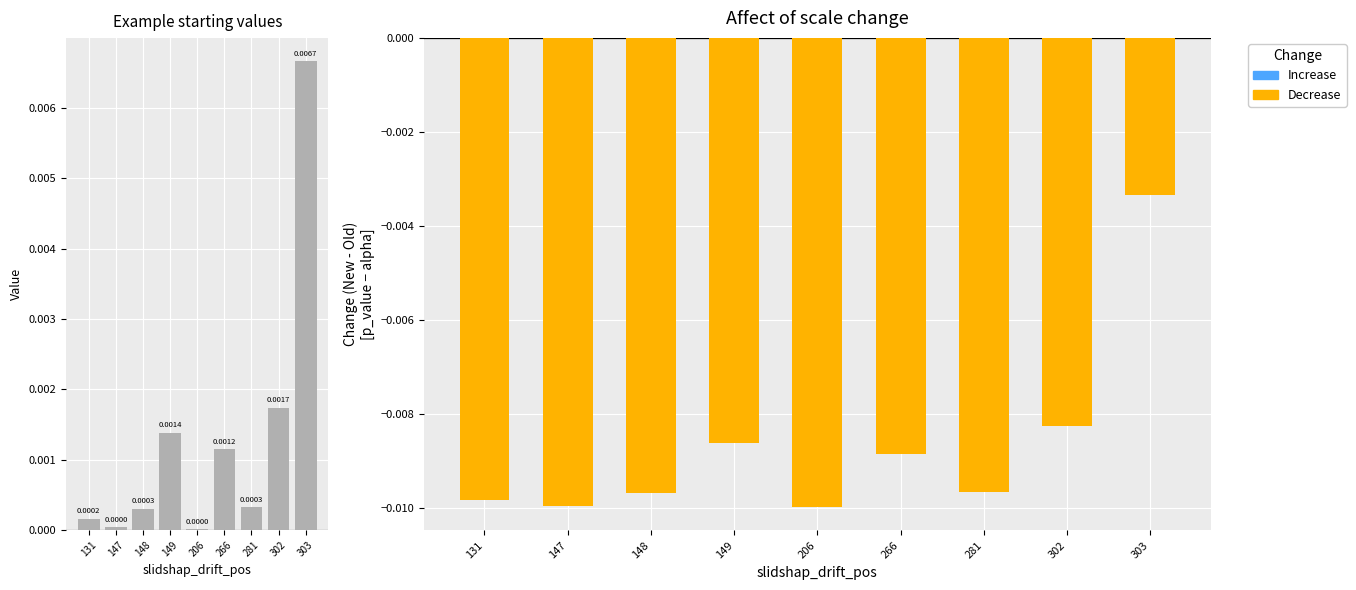

List the labels in order of value, largest first.

303, 302, 149, 266, 281, 148, 131, 147, 206